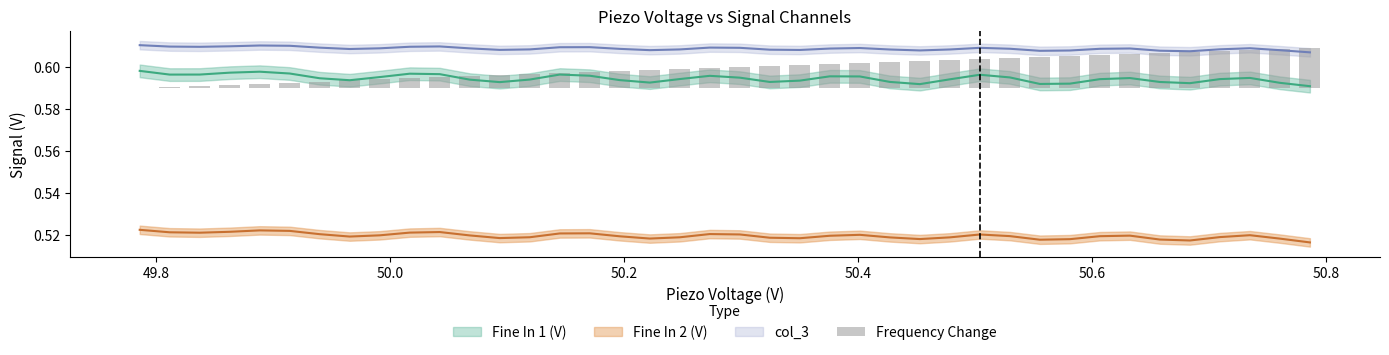

Does the chart contain stacked bars?

No